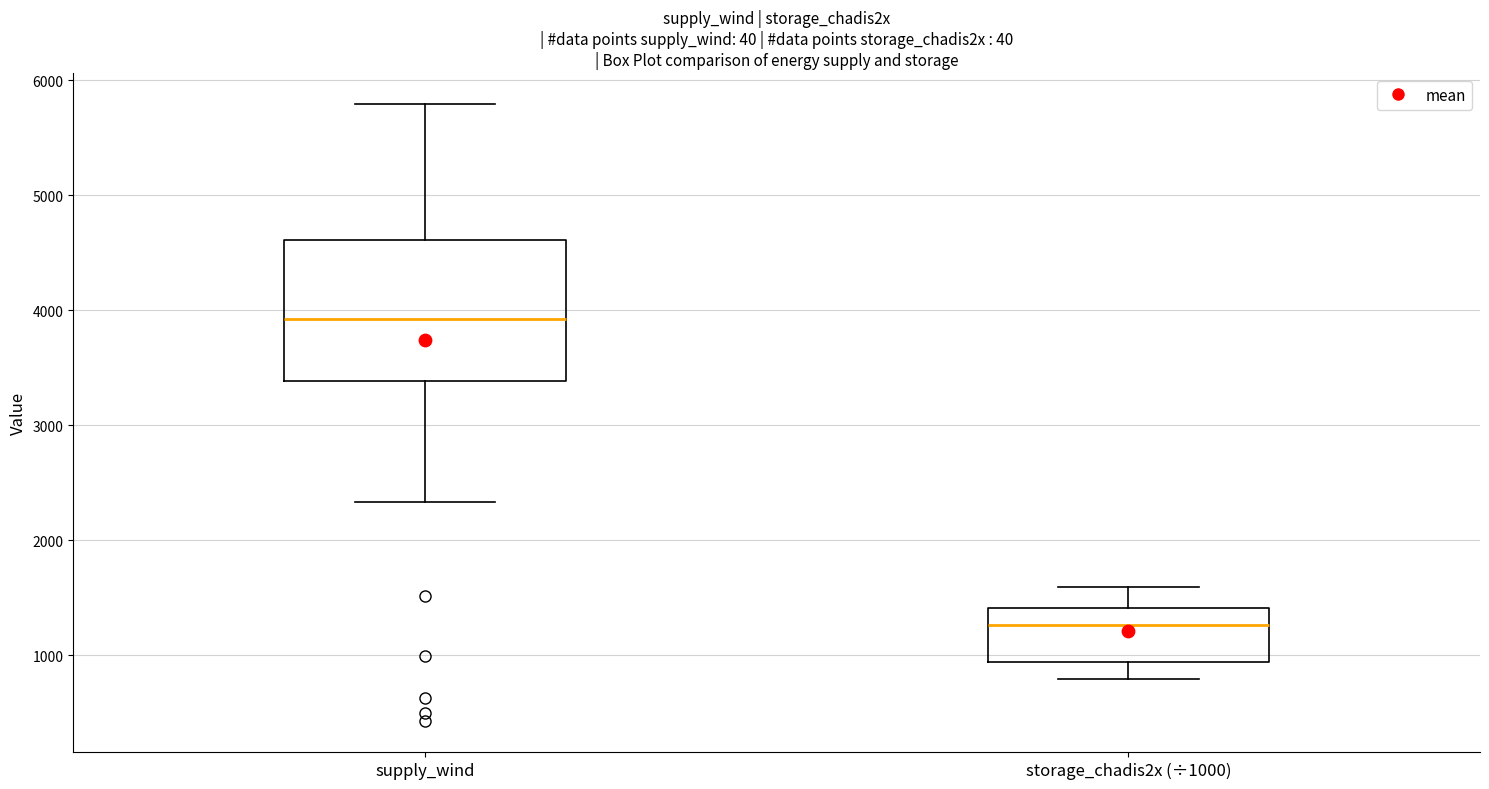

Which box has the highest median line?

supply_wind